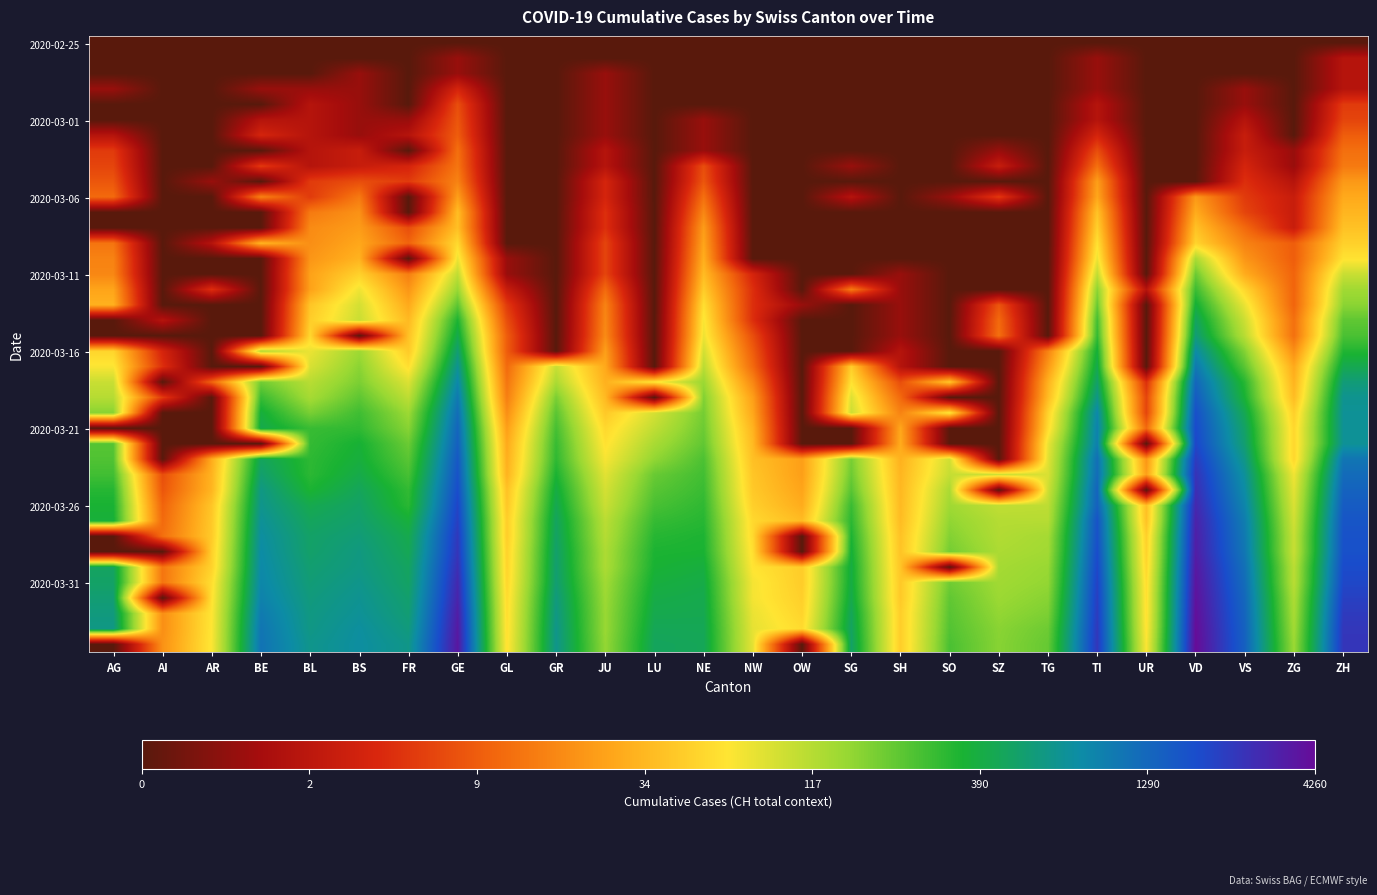

At which category does the chart reach its peak across all series?

VD